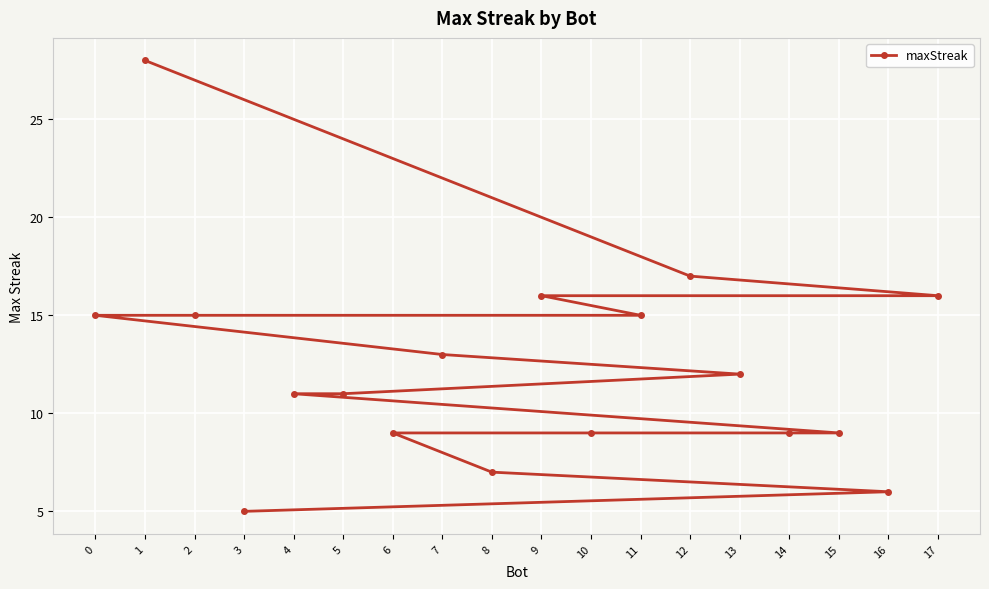

Where is the data nearest to the value 16?

17